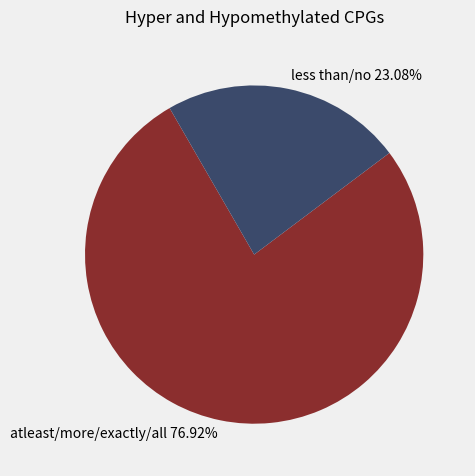

Do atleast/more/exactly/all and less than/no together represent more than half of the pie?

Yes